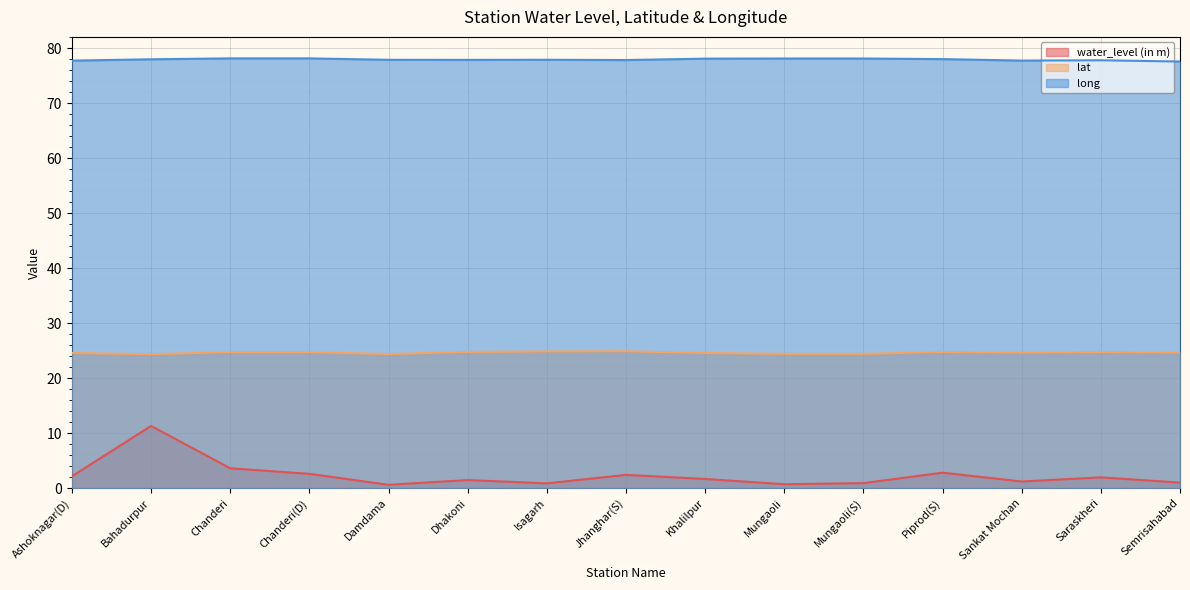

Rank the series by their average value, from lowest to highest.

water_level (in m), lat, long